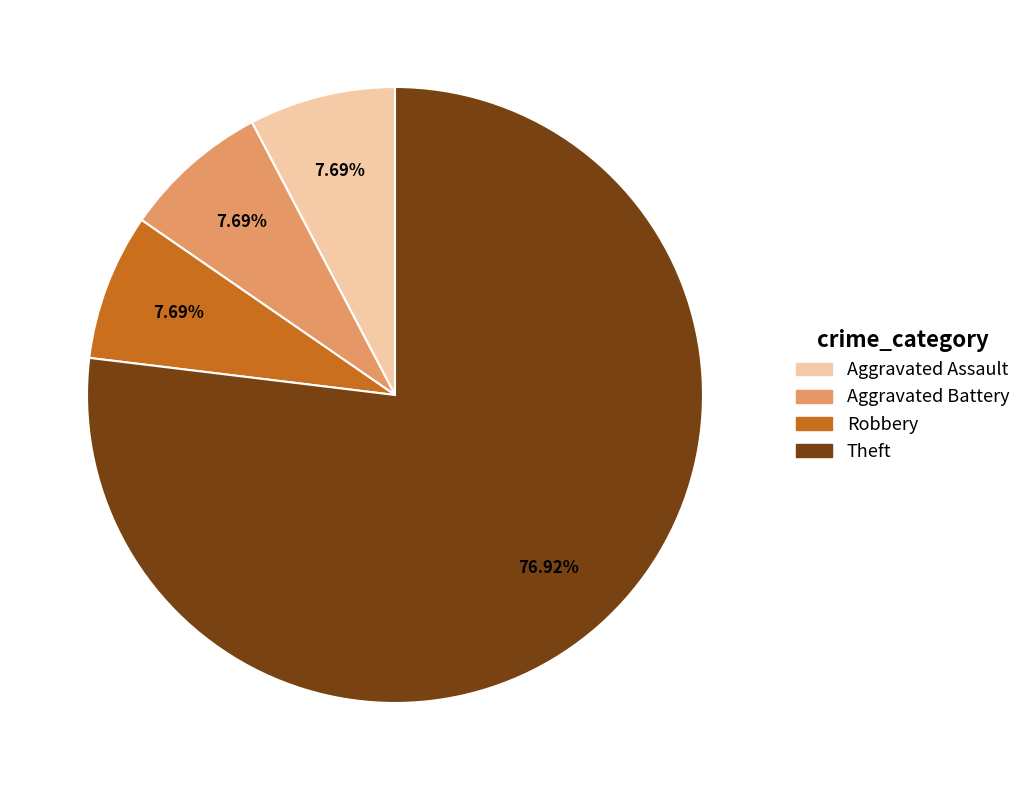

Which category has the biggest portion of the pie?

Theft